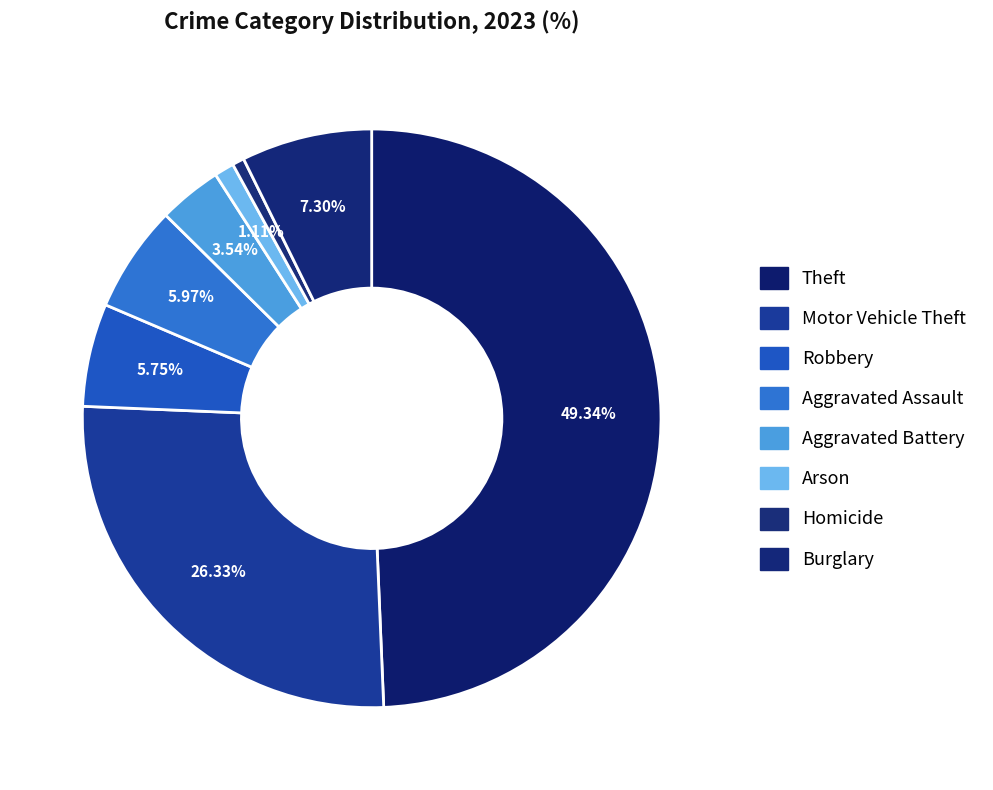

Which has a higher value, Aggravated Assault or Homicide?

Aggravated Assault